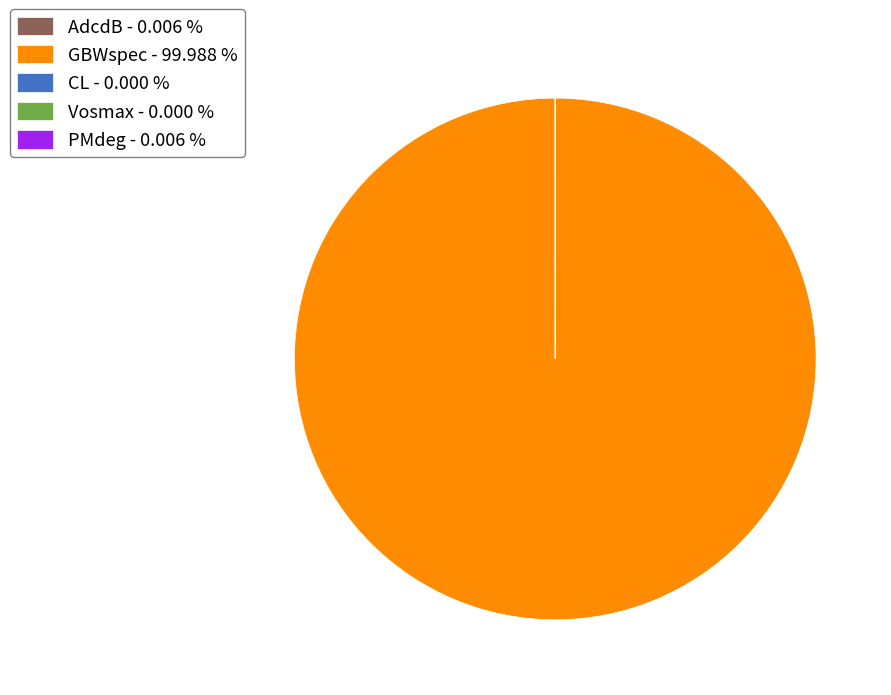

Is there a majority slice in this chart?

Yes